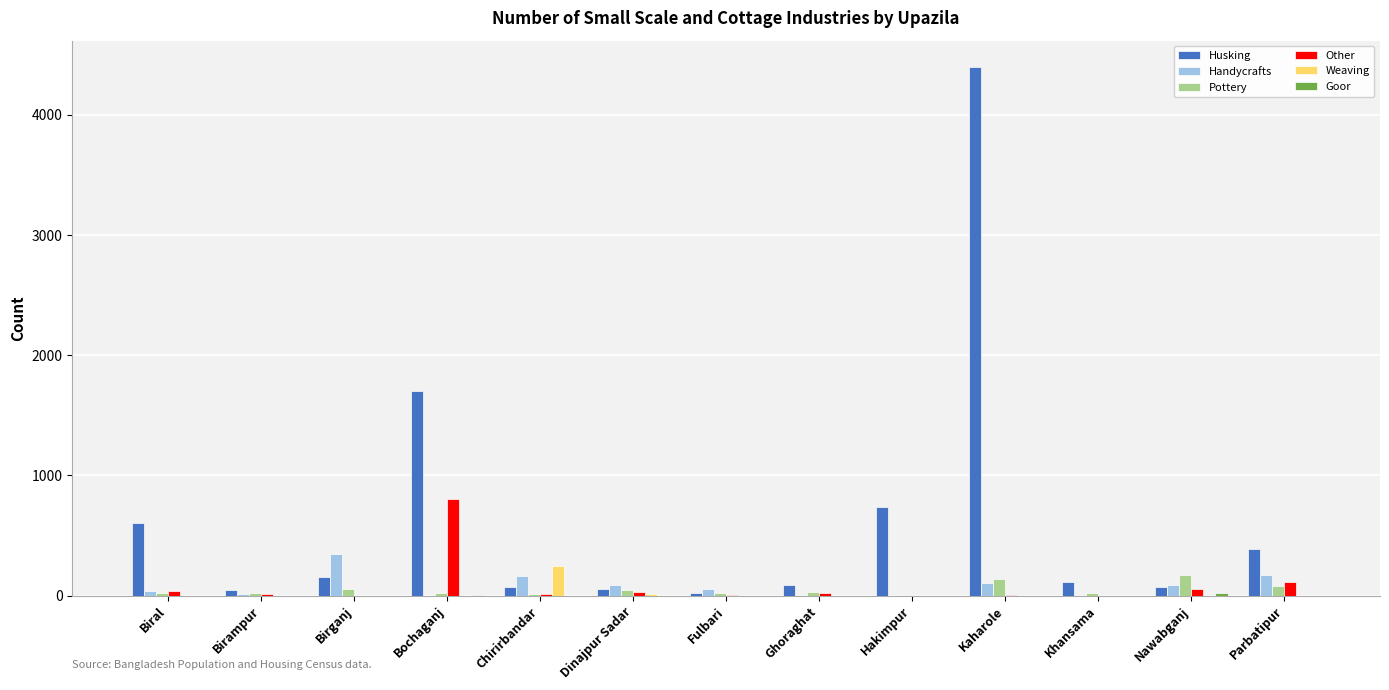

Which series changed the most between Fulbari and Hakimpur?

Husking